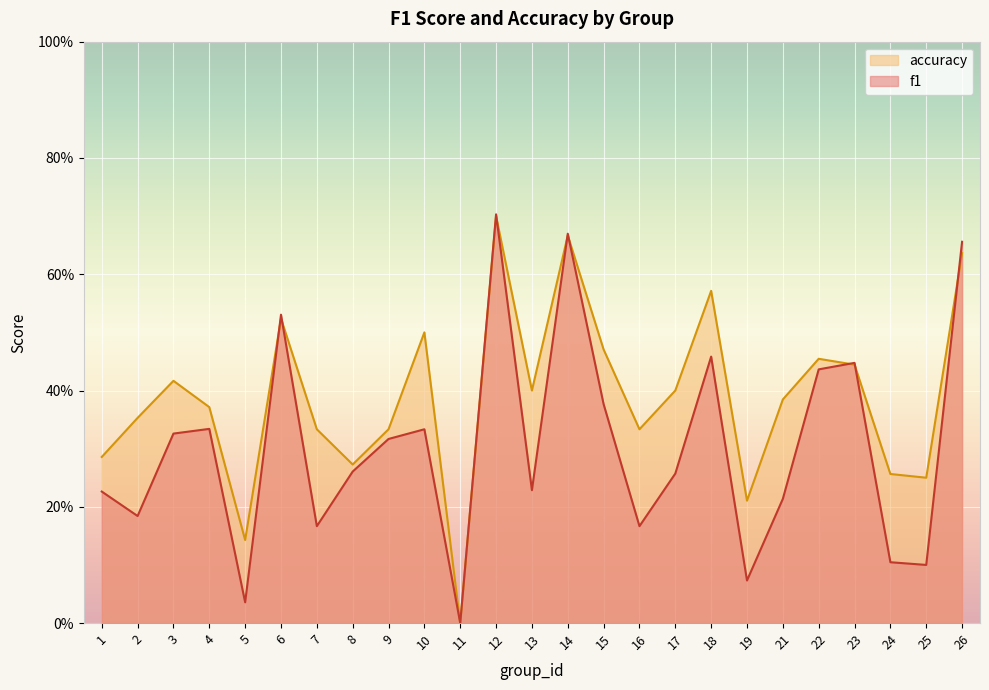

What is the value of the accuracy point at the 25th from the left?

0.6